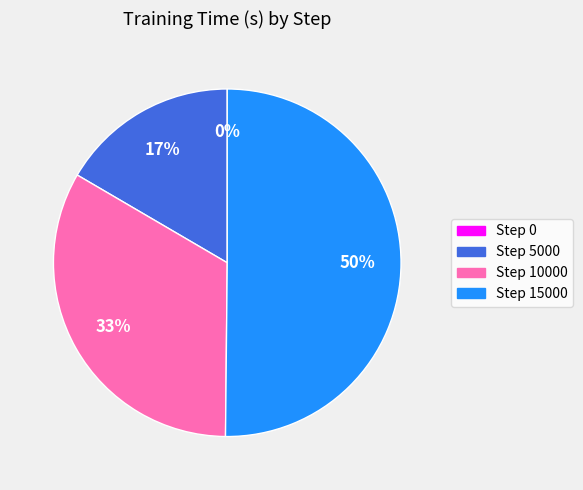

What is the change in value from Step 10000 to Step 15000?

+5954